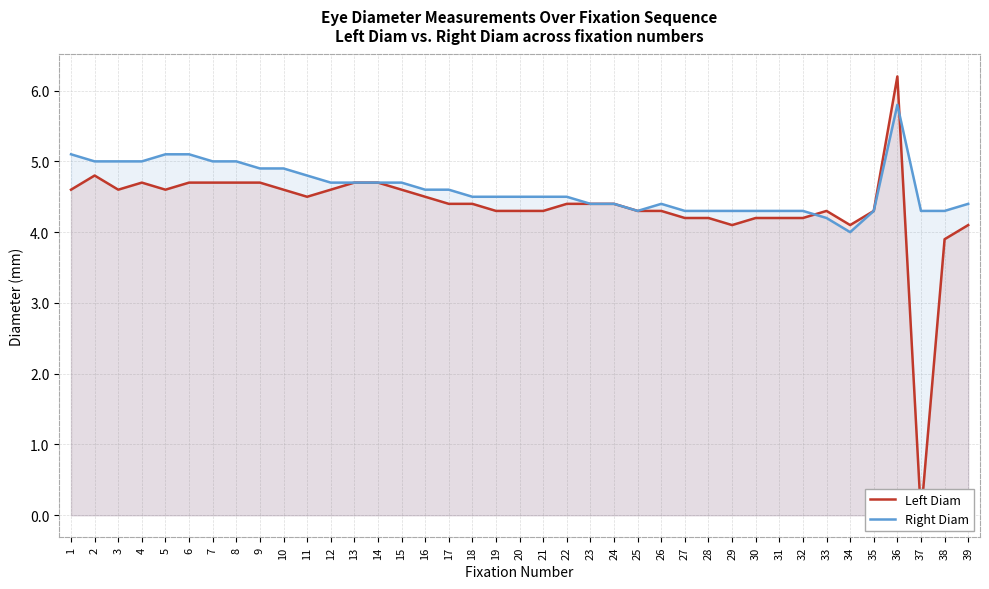

In Right Diam, how many points are higher than both neighbors (excluding endpoints)?

2